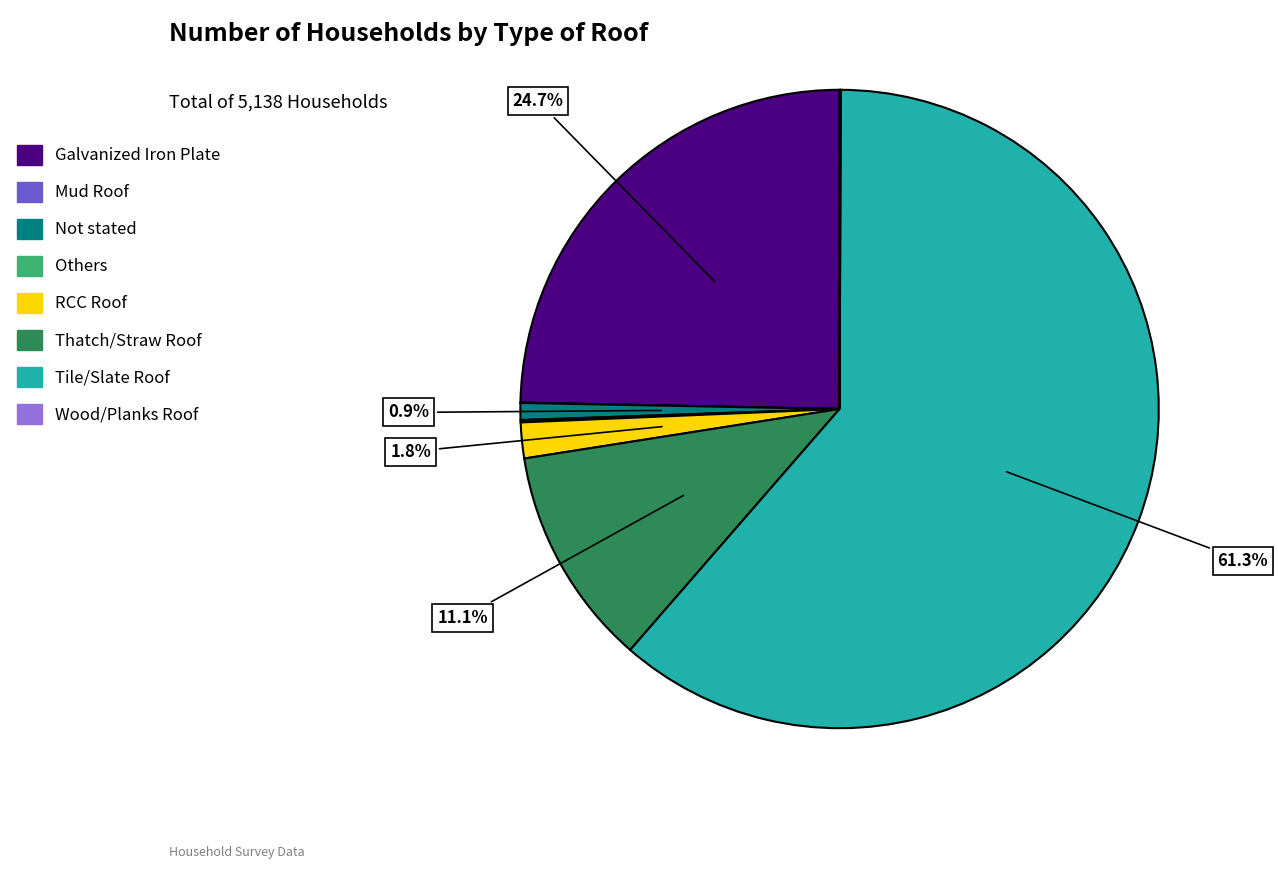

Approximately how many times larger is the value at Tile/Slate Roof compared to Galvanized Iron Plate?

2.5